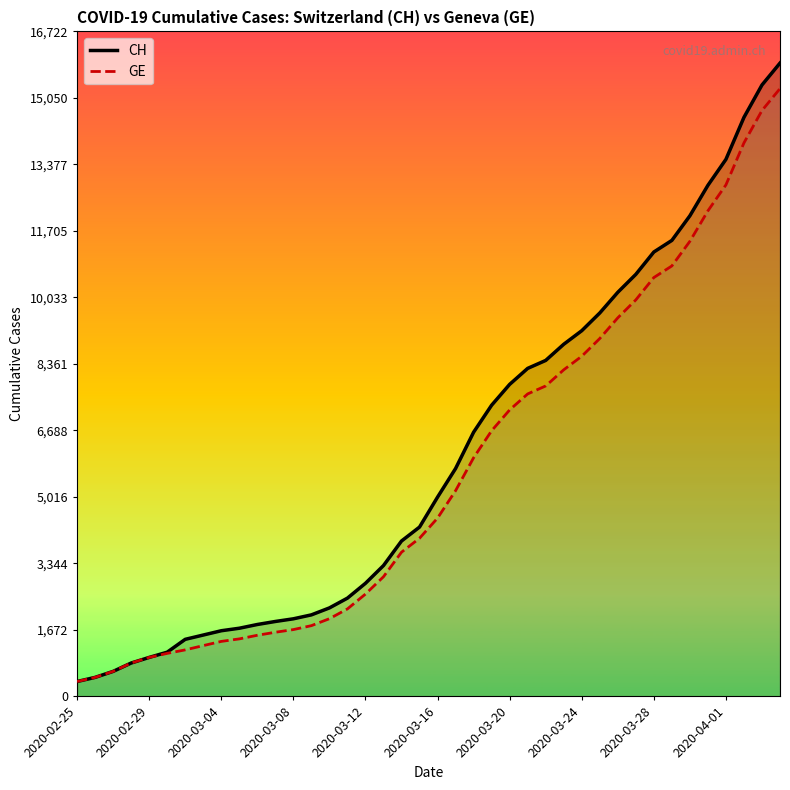

How many values in the GE series exceed 4485?

19